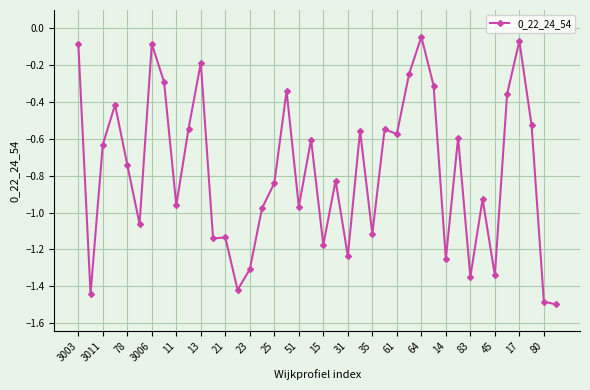

What is the sum of all values?

-31.2